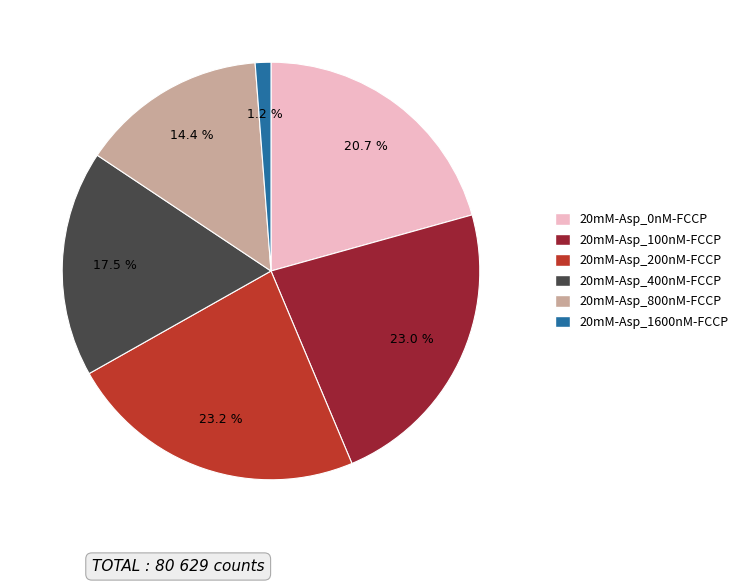

To the nearest percent, what is the difference between the largest and smallest slice percentages?

22%